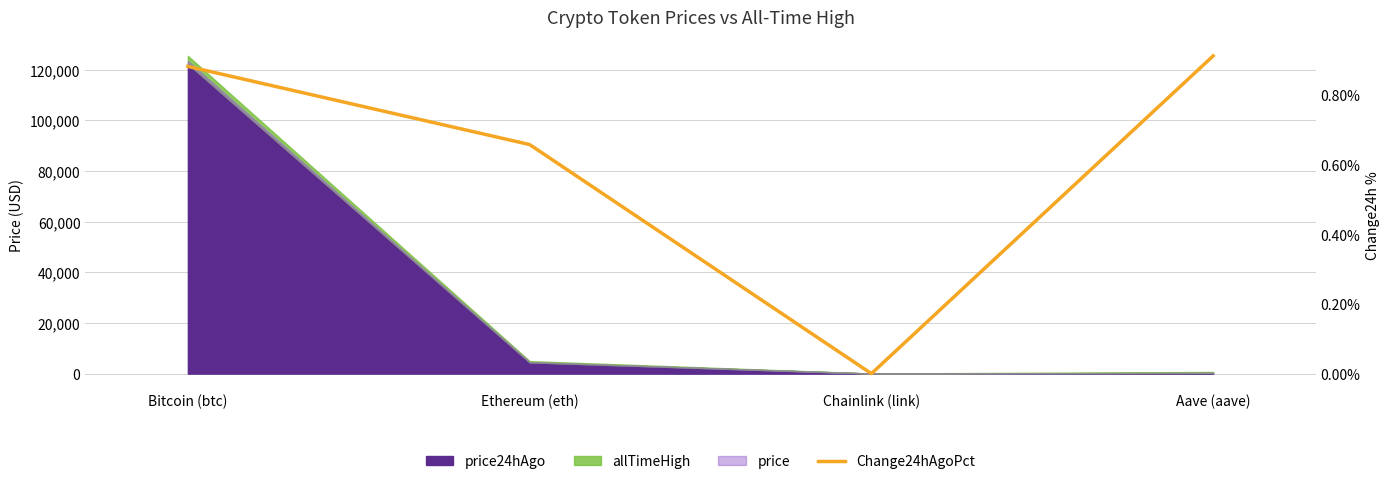

The value at Bitcoin (btc) is 0.0. True or false?

False